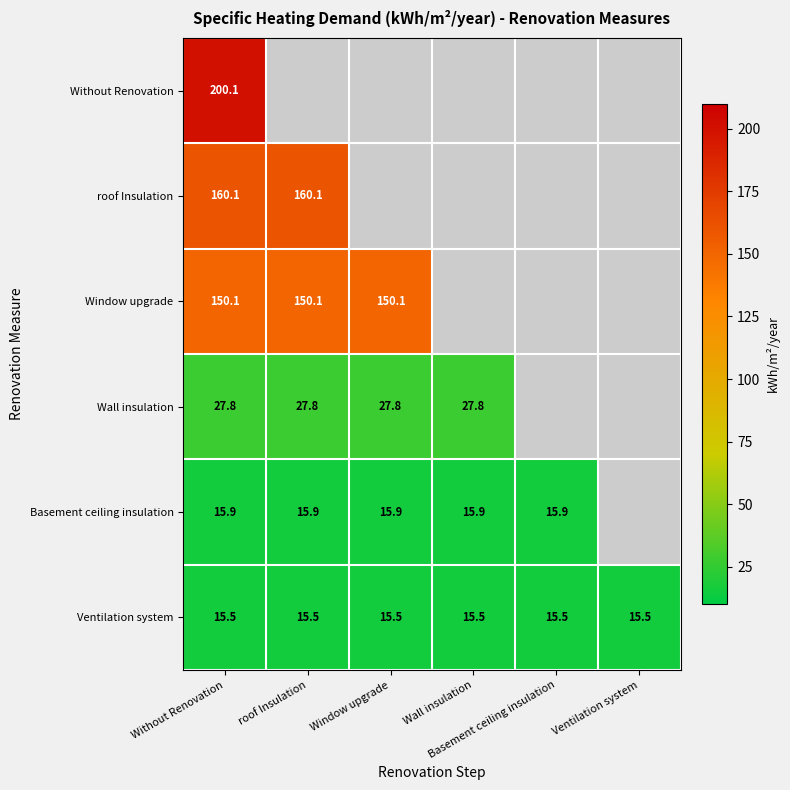

How many distinct data groups are displayed?

6